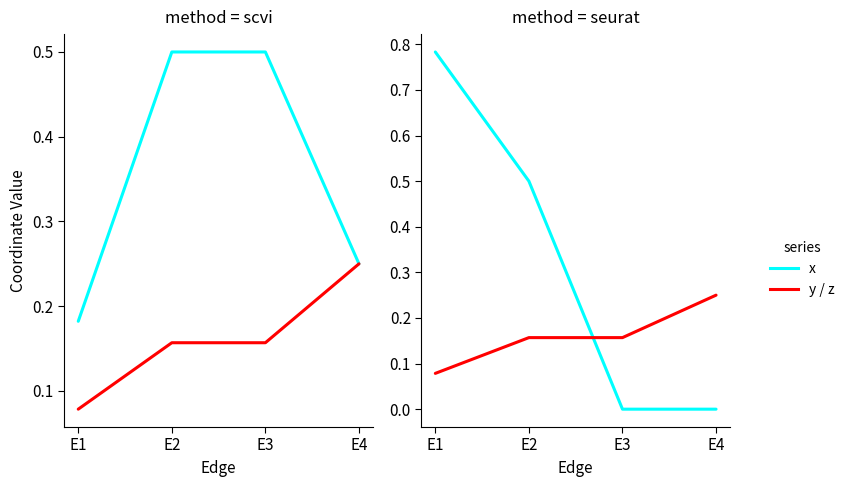

True or false: x has a value of 0.2 at E1.

True